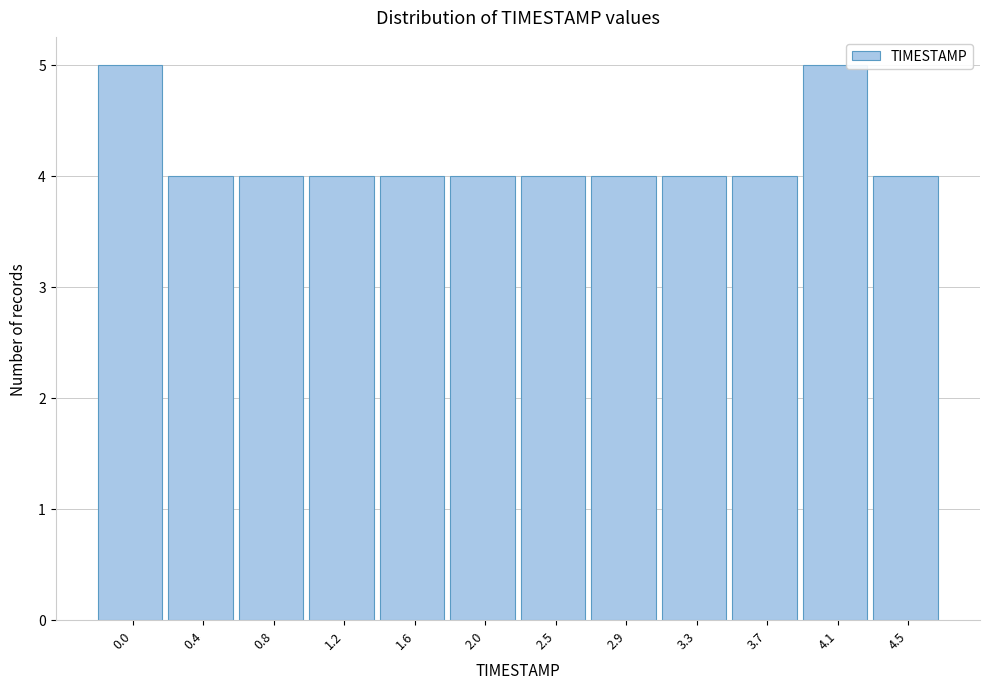

Reading left to right, list all the values displayed in this chart.

5	4	4	4	4	4	4	4	4	4	5	4